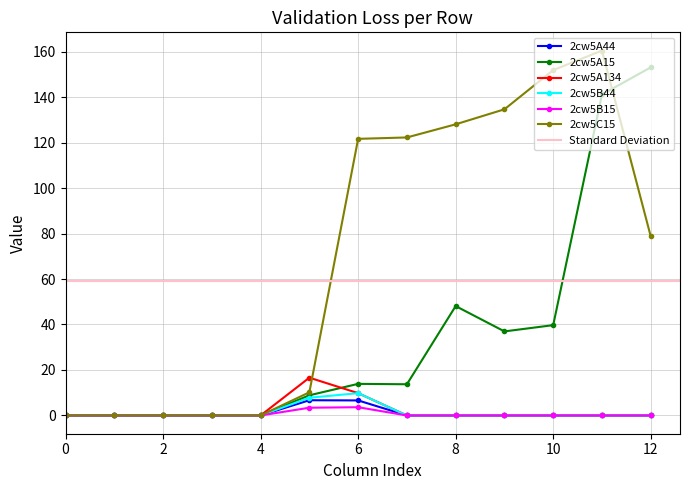

What is the maximum value for 2cw5A134?

16.6